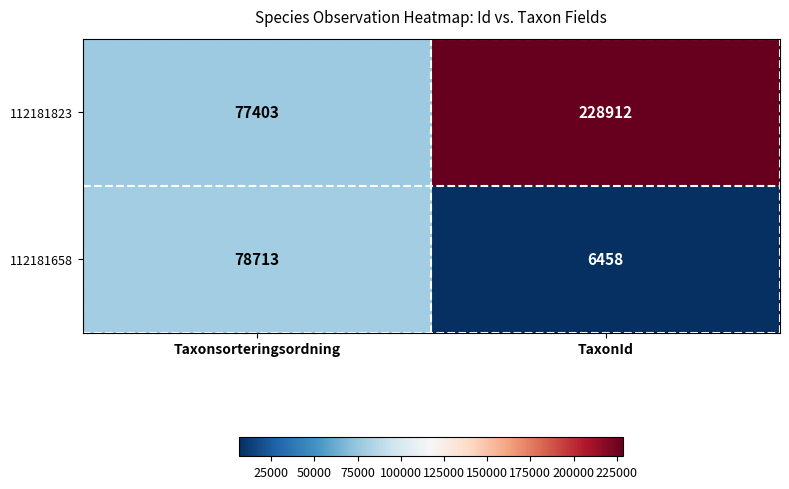

What is the maximum value for 112181823?

228912